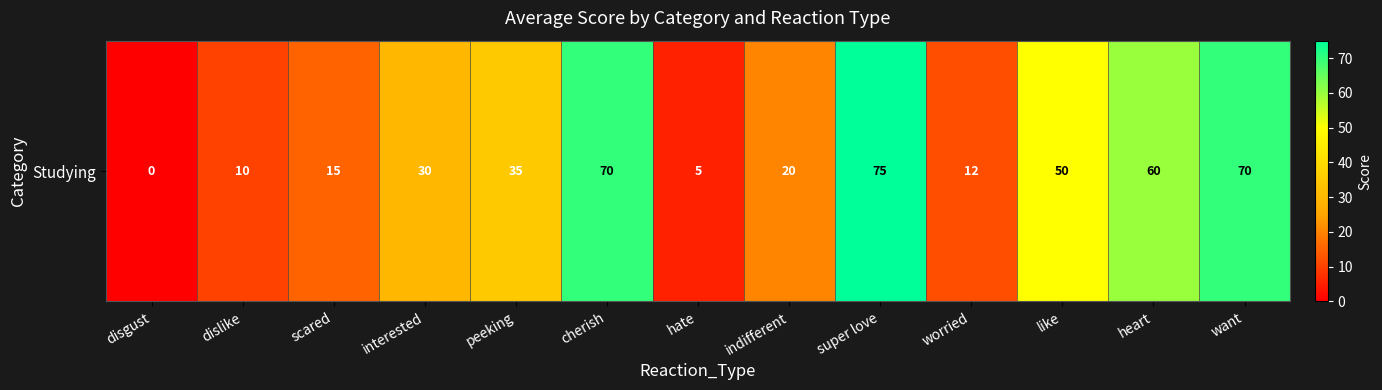

At which category does the chart reach its minimum across all series?

disgust